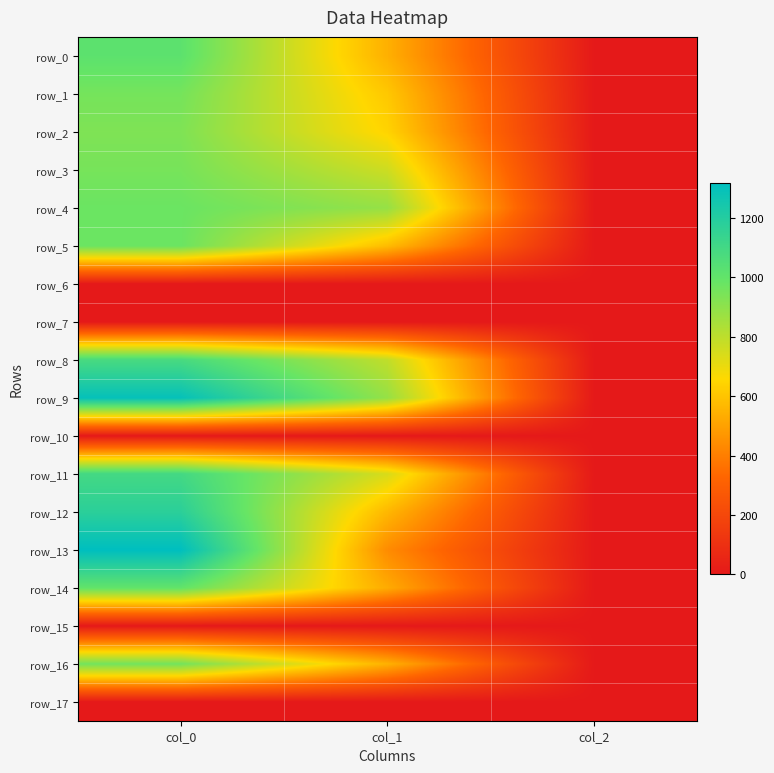

Is the value of row_13 at col_1 greater than the value of row_15 at col_0?

Yes